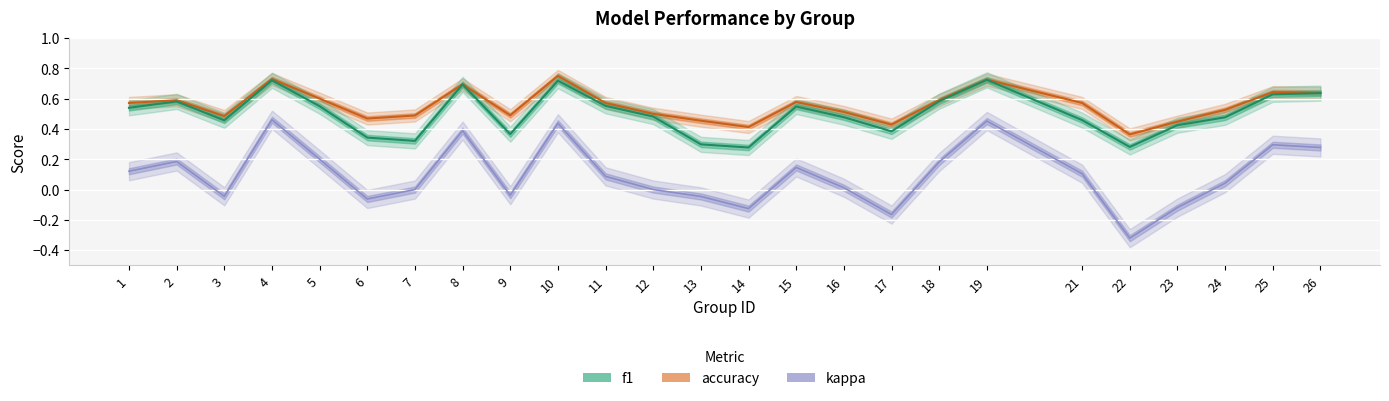

What is the spread (max minus min) of values at 26?

0.4